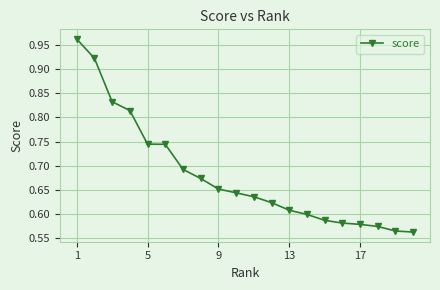

What is the difference between the second highest and second lowest values?

0.4